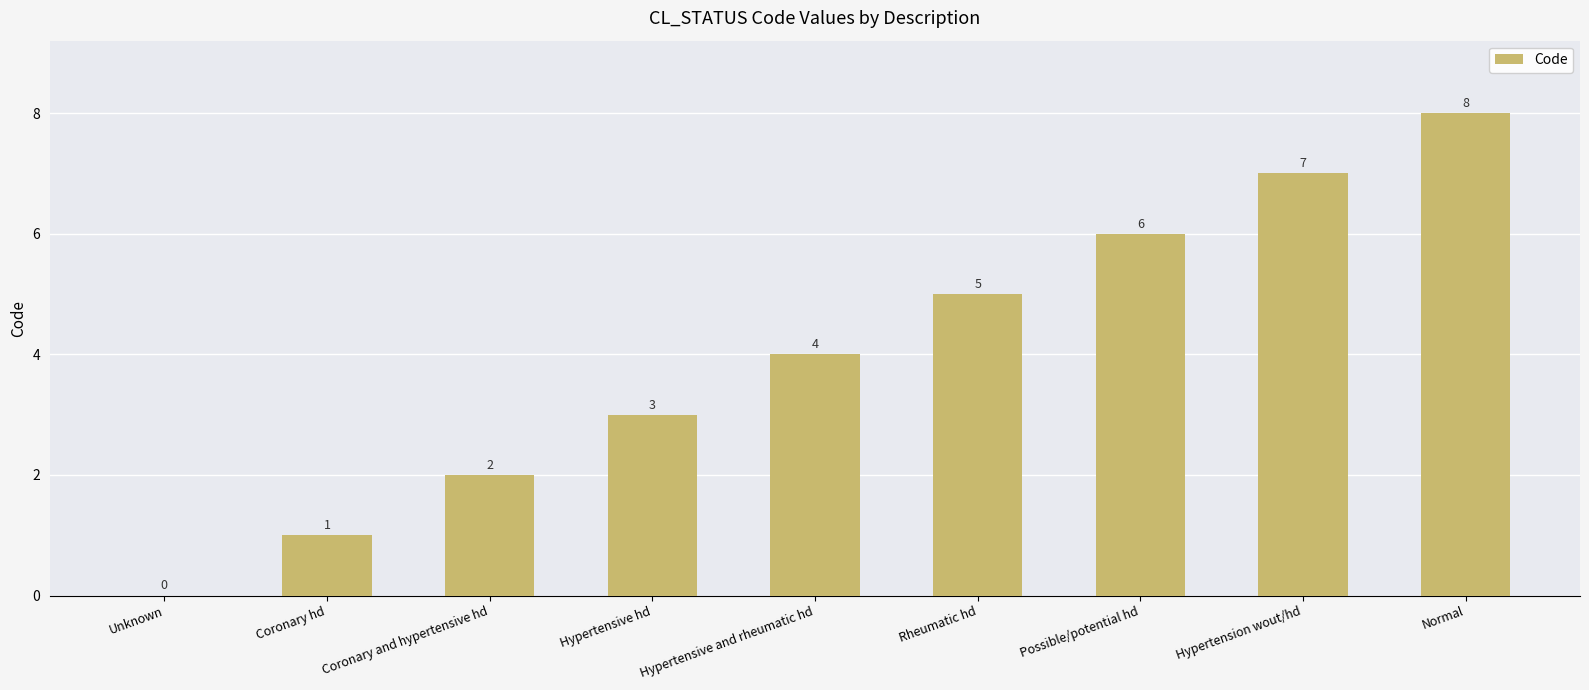

What is the sum of all values?

36